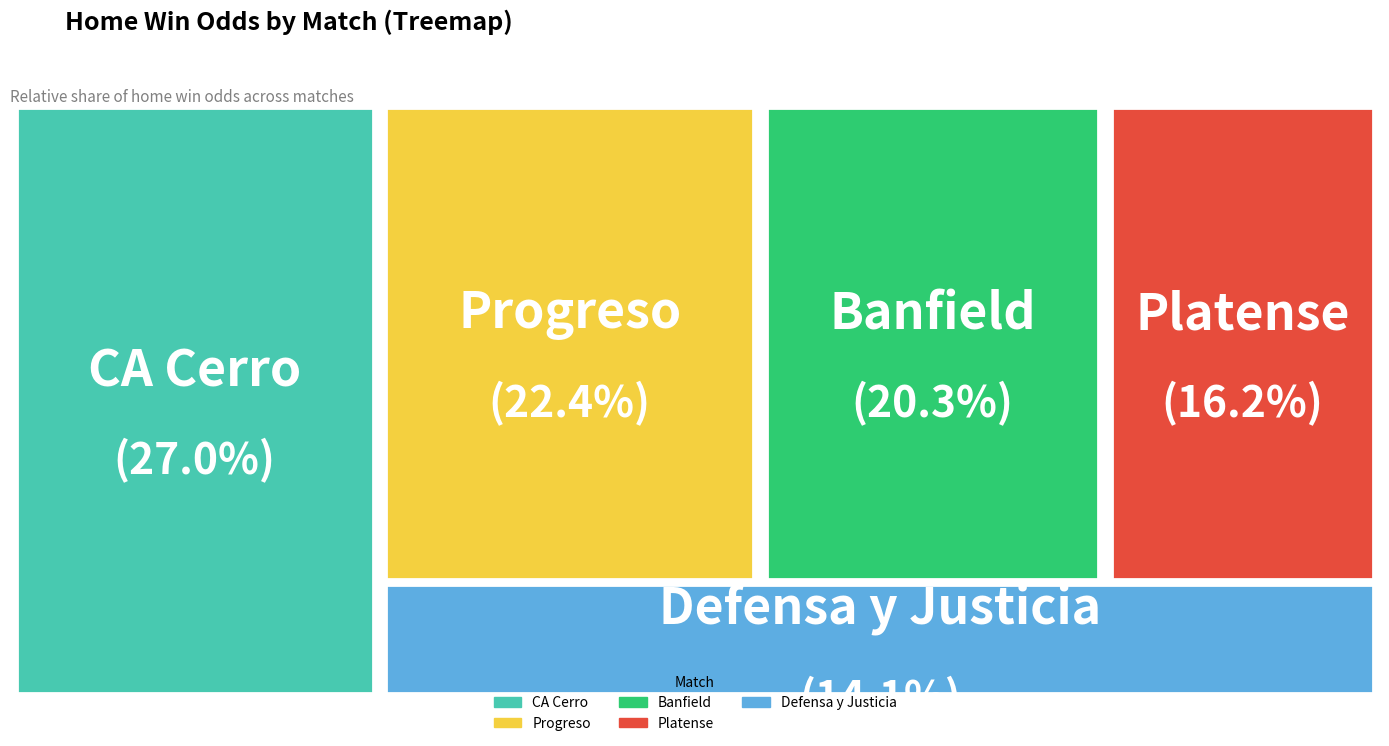

Is it true that Defensa y Justicia is 1% of the pie?

False